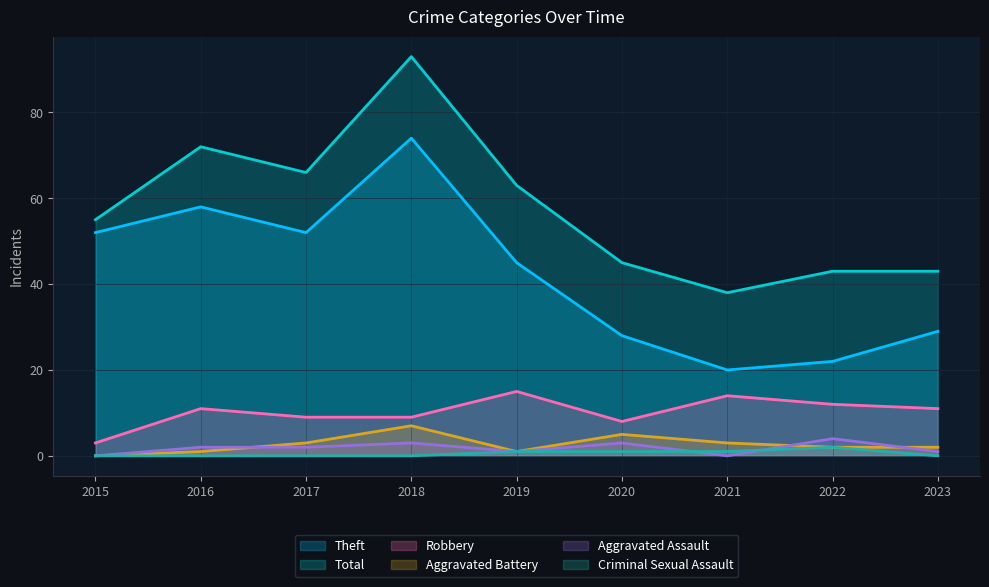

Where does the Aggravated Battery series first go above 2?

2017